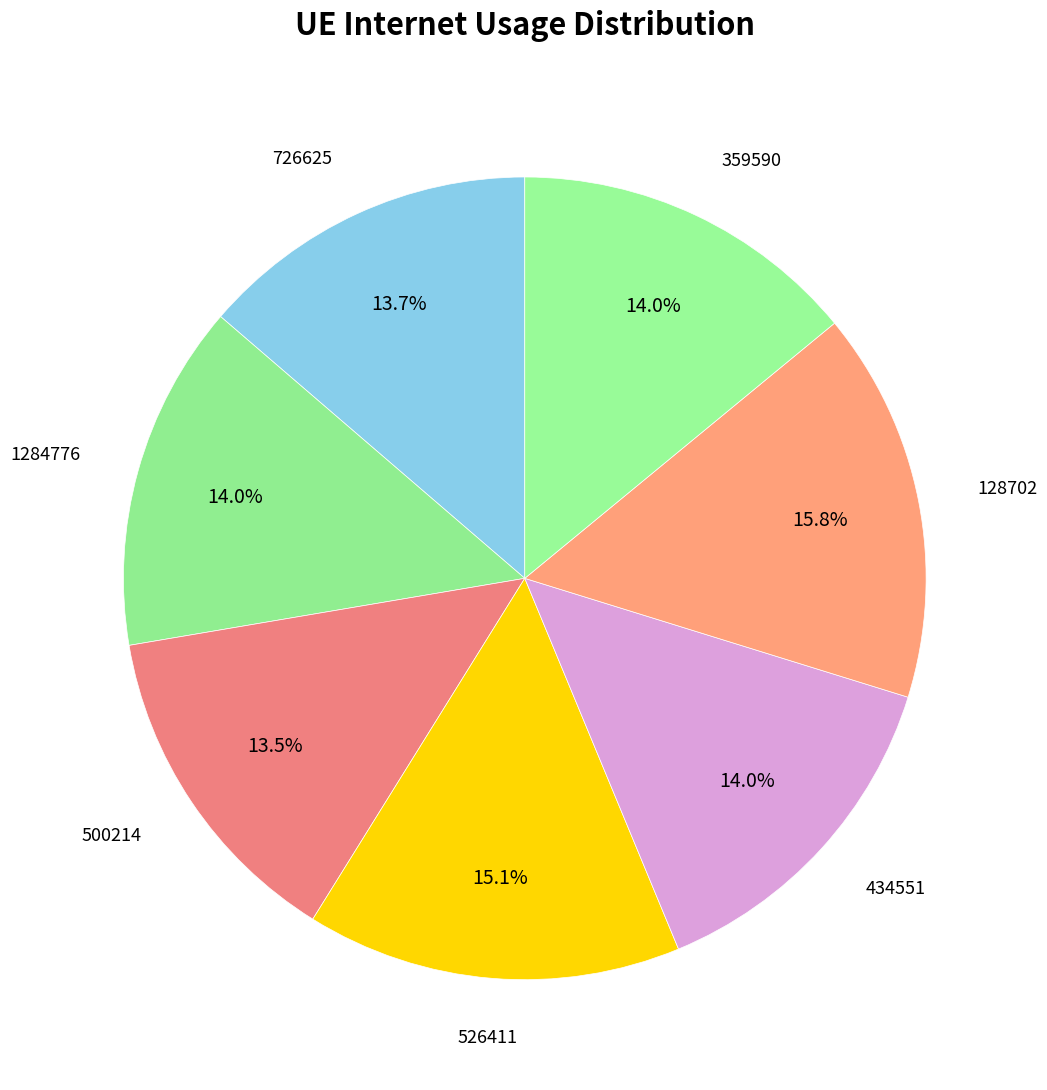

To the nearest percent, what is the difference between the 526411 and 434551 slice percentages?

1%